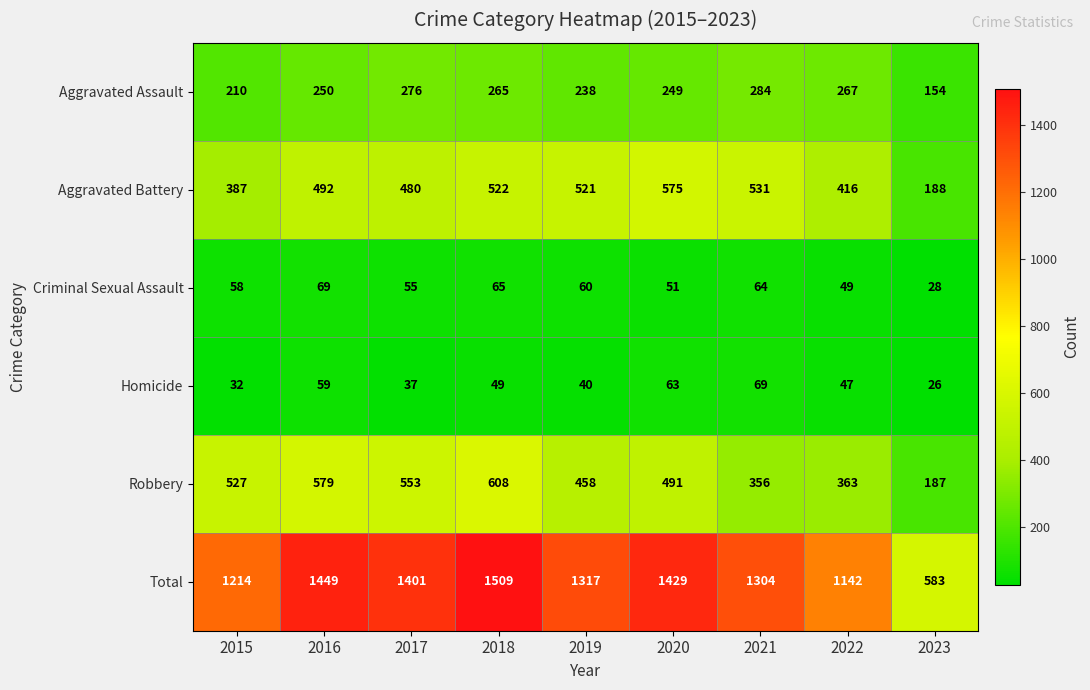

The Aggravated Battery series shows 575 at 2020. True or false?

True